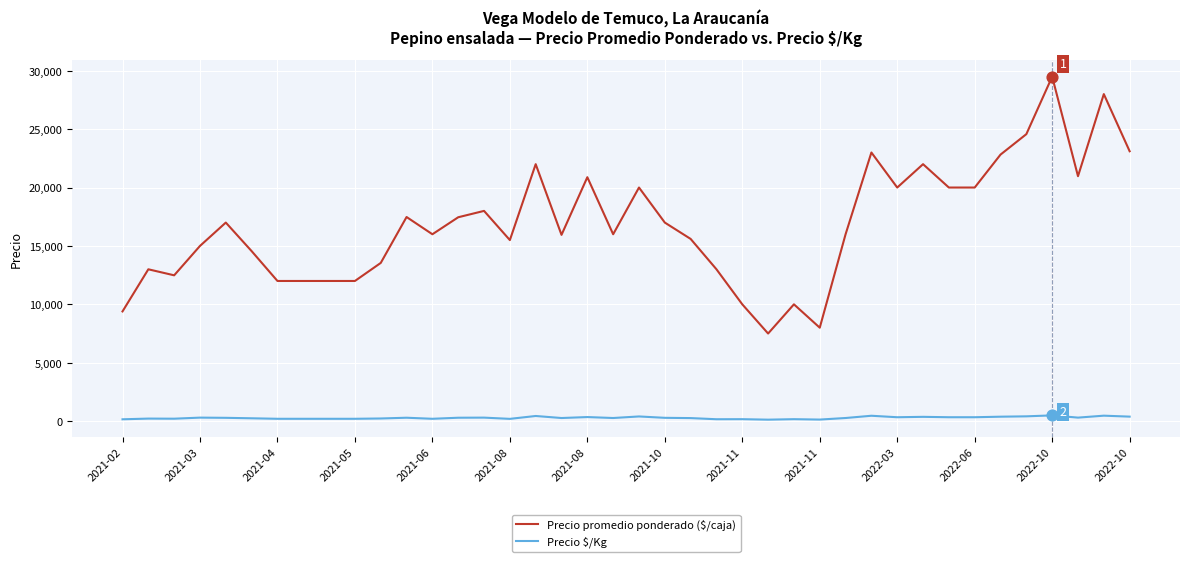

At how many categories does at least one series exceed 19685?

14